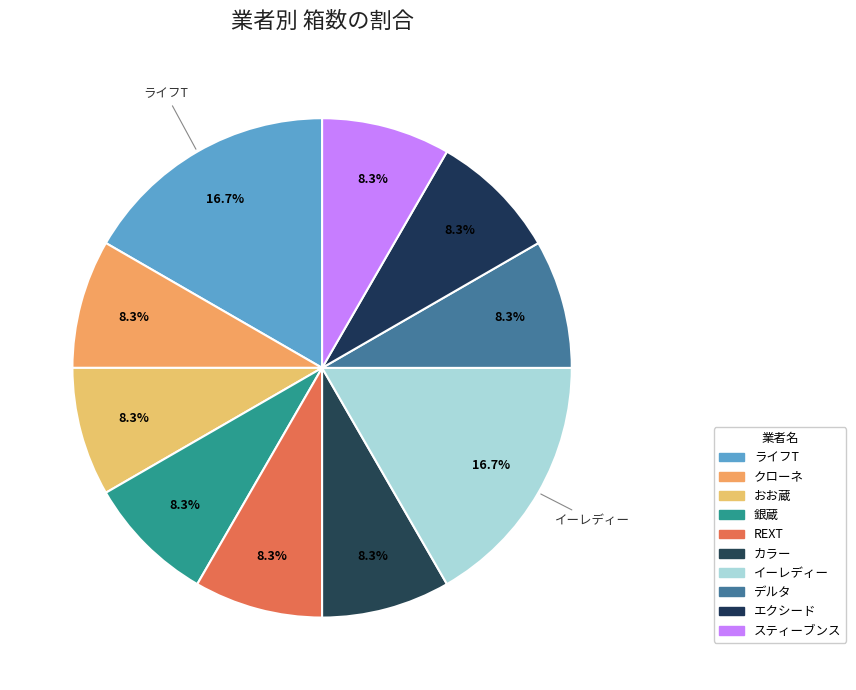

Which slice is the smallest?

おお蔵